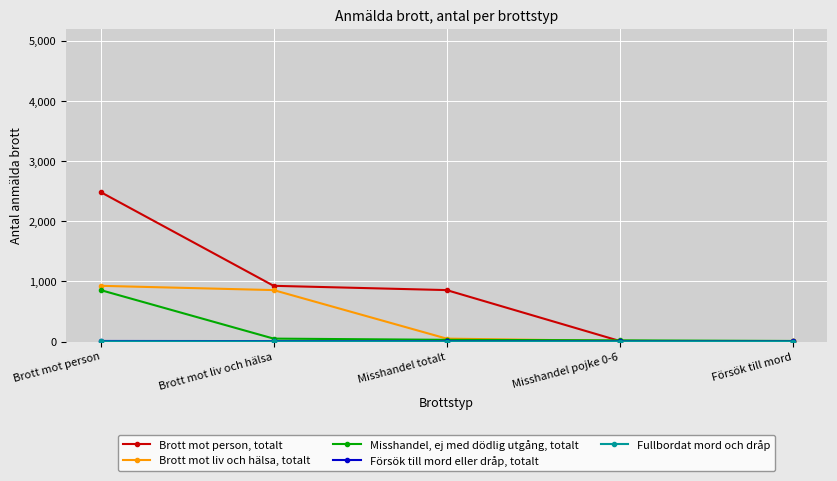

What is the total value across all series at Försök till mord?

18